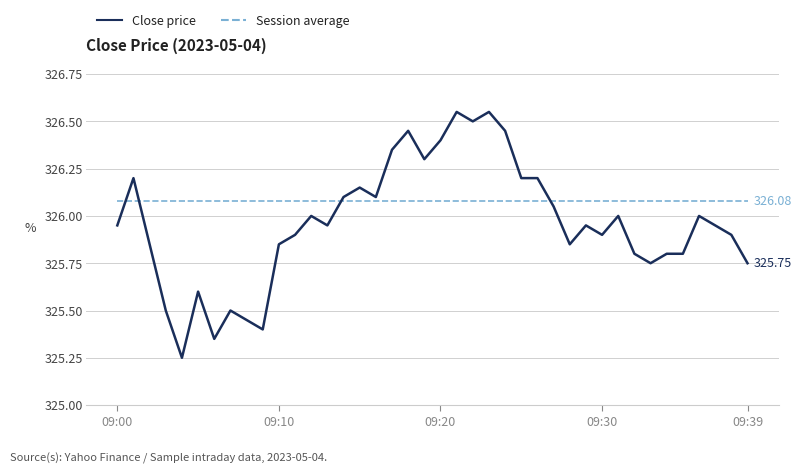

Which series has the largest total across all categories?

Session average